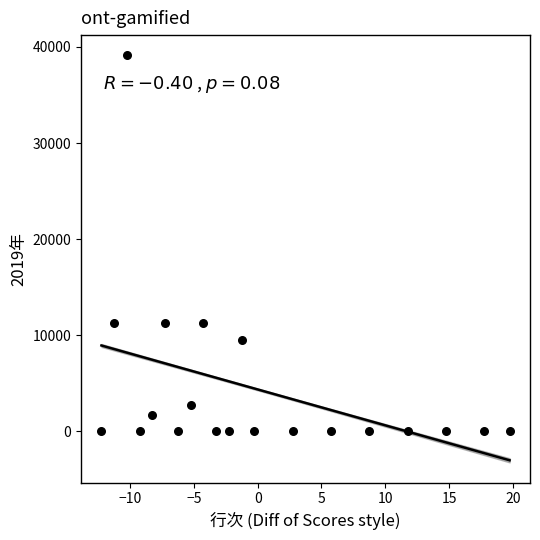

What is the range of Y values (max minus min)?

39113.0